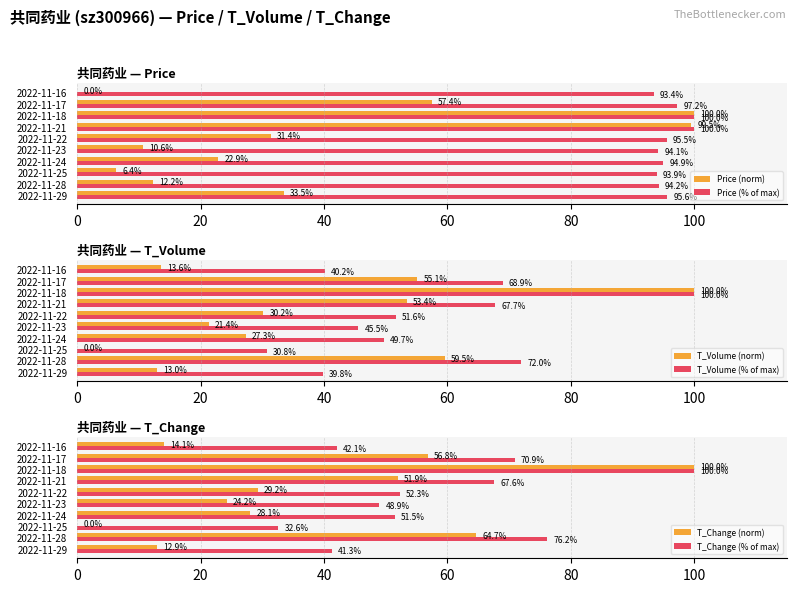

The T_Change (% of max) series shows 22.3 at 2022-11-16. True or false?

False